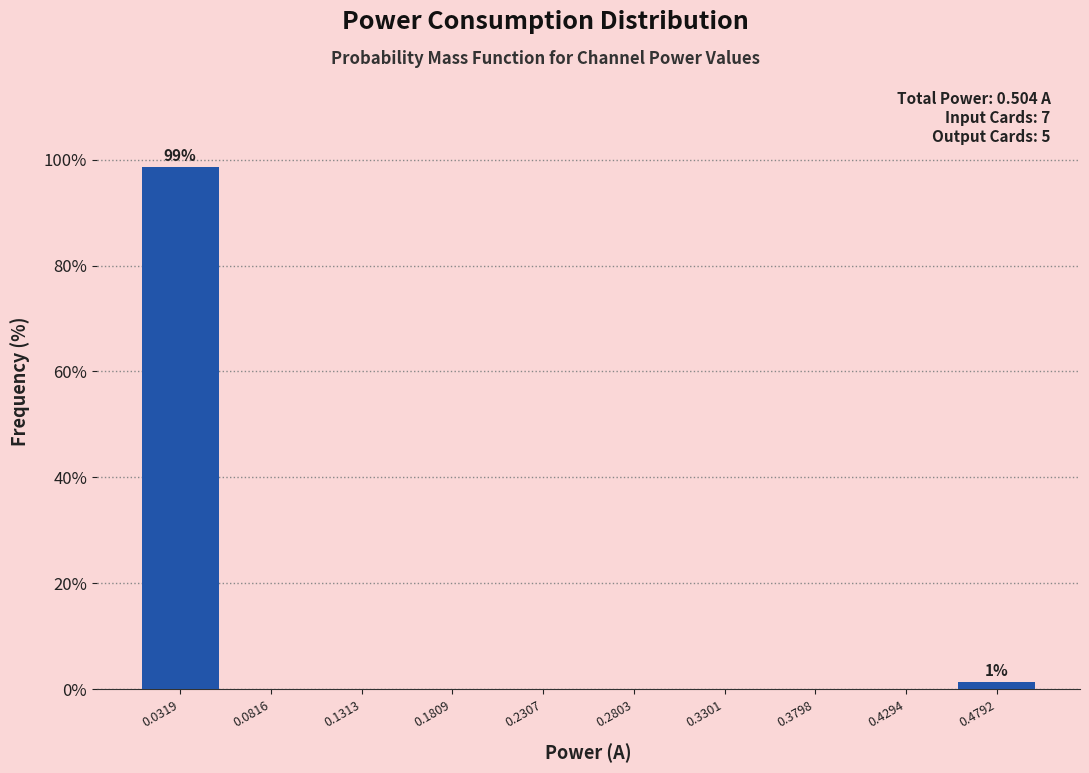

Which range on the x-axis has the tallest bar?

0.005 to 0.055